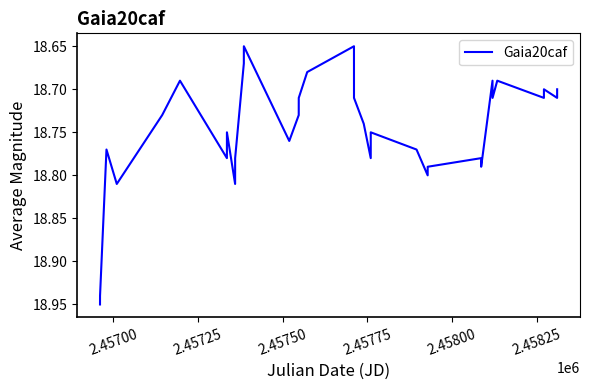

What is the difference between the maximum and minimum values?

0.3